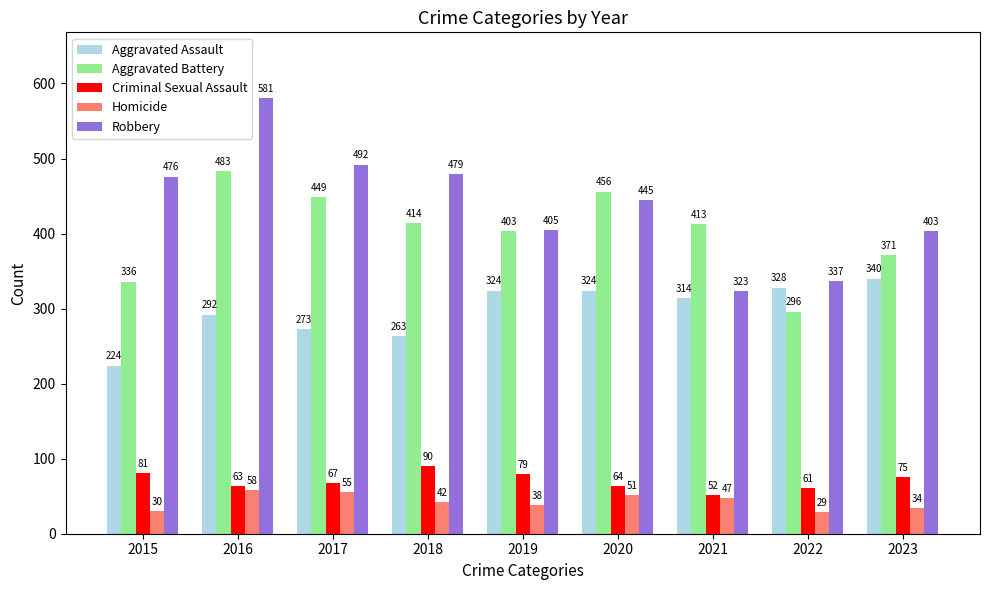

At how many categories does at least one series exceed 152?

9